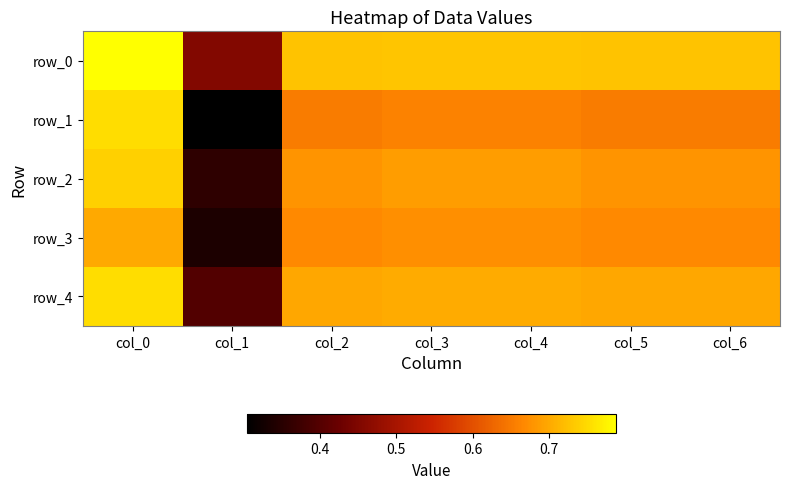

Reading left to right, list all the values displayed in this chart.

row_0: col_0=0.8	col_1=0.5	col_2=0.7	col_3=0.7	col_4=0.7	col_5=0.7	col_6=0.7
row_1: col_0=0.8	col_1=0.3	col_2=0.7	col_3=0.7	col_4=0.7	col_5=0.7	col_6=0.7
row_2: col_0=0.7	col_1=0.4	col_2=0.7	col_3=0.7	col_4=0.7	col_5=0.7	col_6=0.7
row_3: col_0=0.7	col_1=0.3	col_2=0.7	col_3=0.7	col_4=0.7	col_5=0.7	col_6=0.7
row_4: col_0=0.8	col_1=0.4	col_2=0.7	col_3=0.7	col_4=0.7	col_5=0.7	col_6=0.7